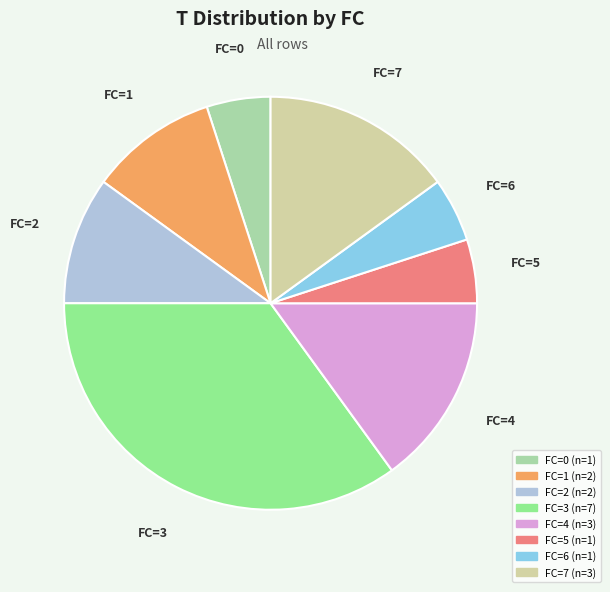

How many segments does this pie chart have?

8